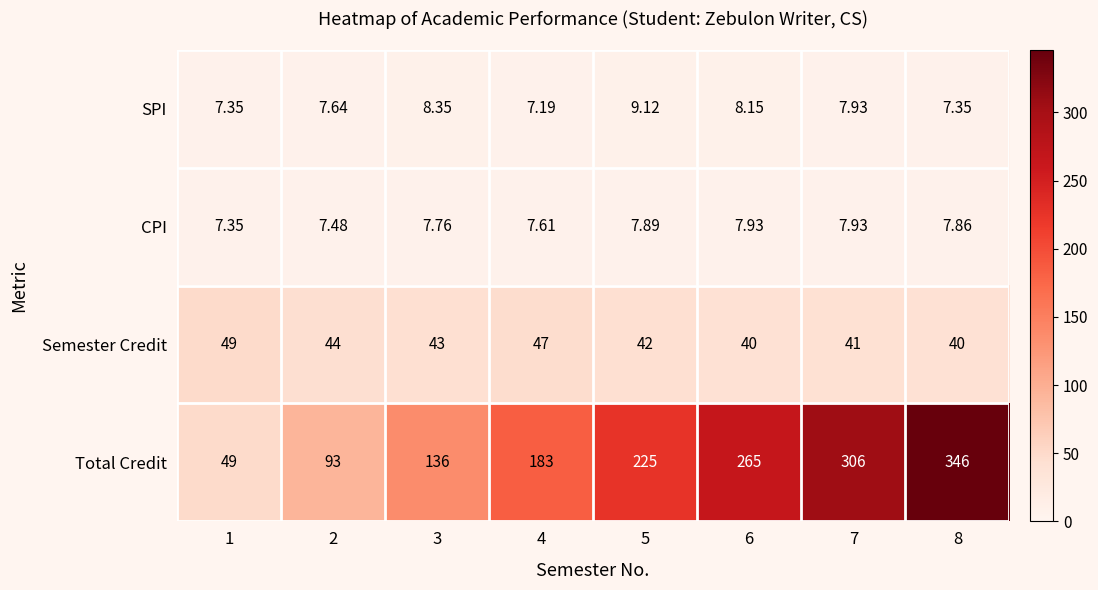

Which series has the largest total across all categories?

Total Credit